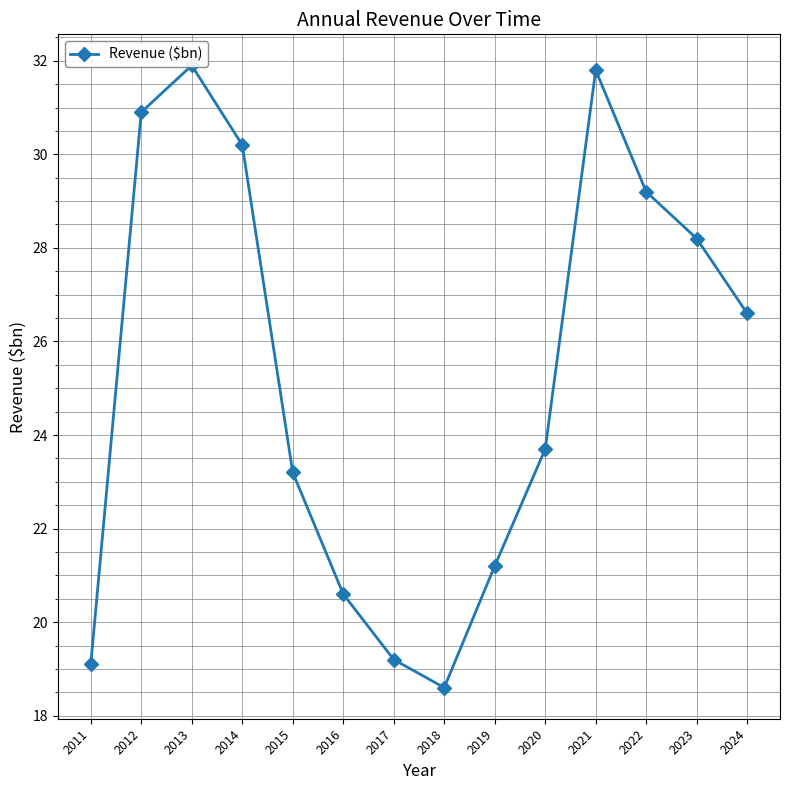

Rank the categories by value from highest to lowest.

2013, 2021, 2012, 2014, 2022, 2023, 2024, 2020, 2015, 2019, 2016, 2017, 2011, 2018